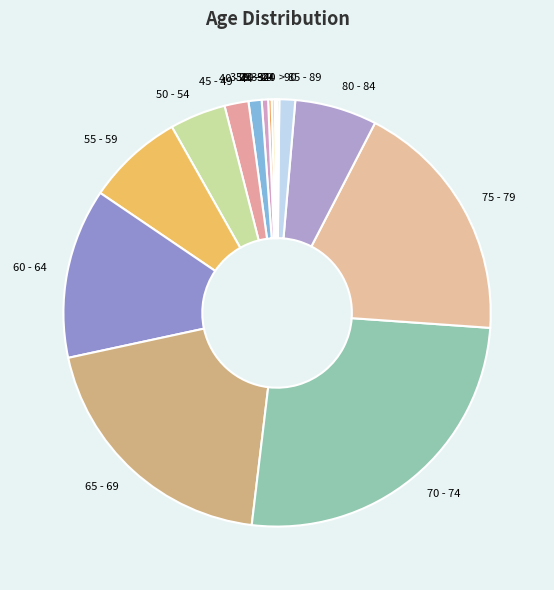

Between 35 - 39 and 60 - 64, which is larger?

60 - 64